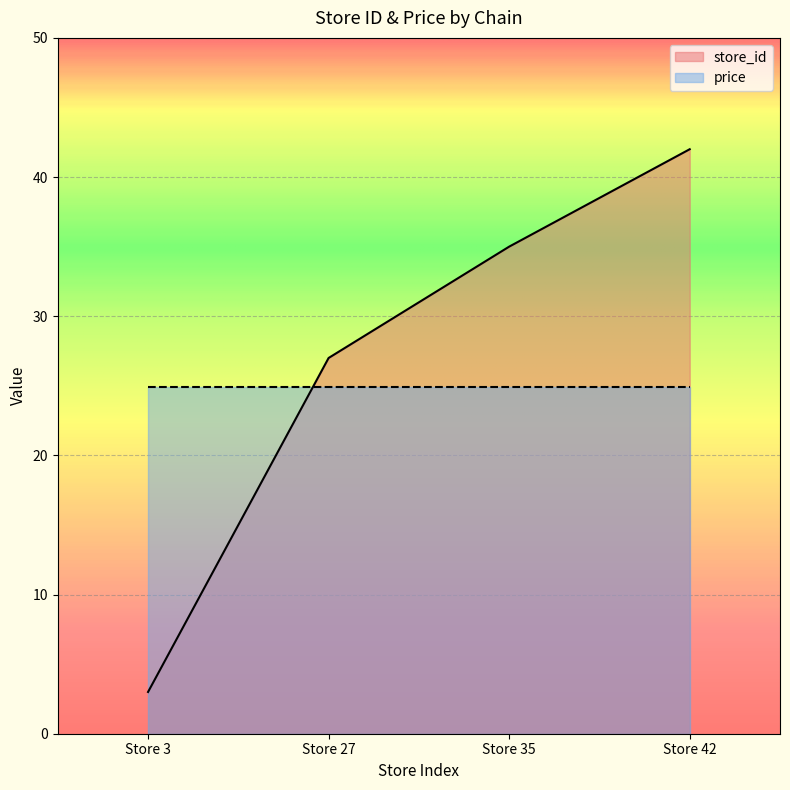

How many data points are less than 35?

2